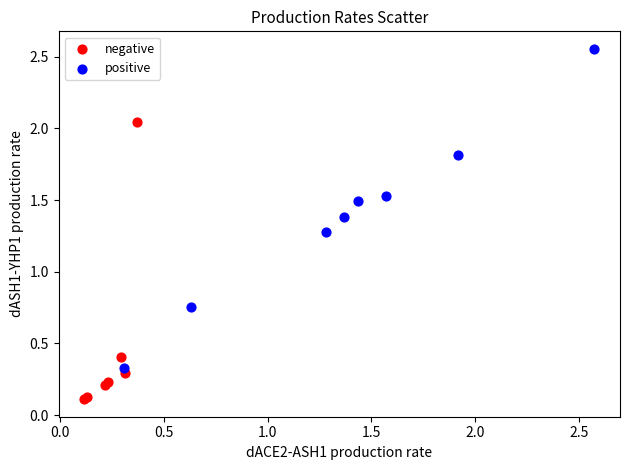

Which series reaches the maximum Y coordinate?

positive